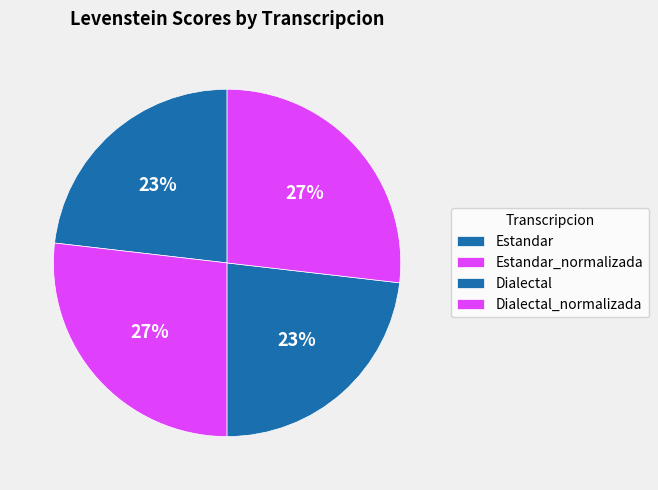

Does any single category account for the majority?

No